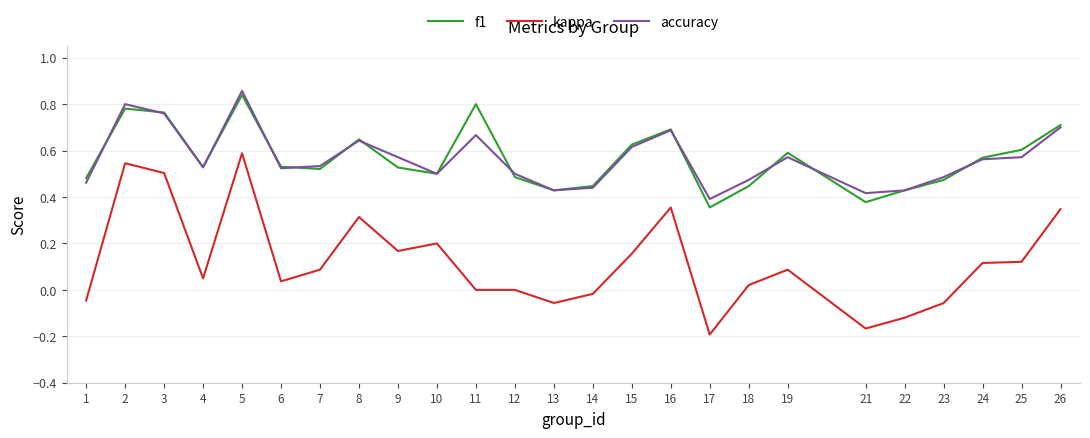

Which series has the largest range (max minus min)?

kappa